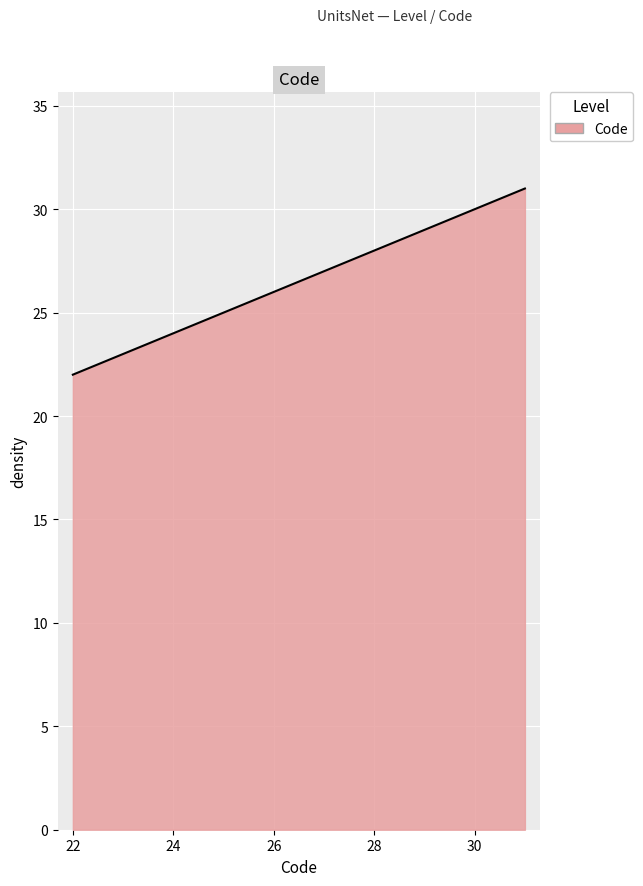

What is the greatest value displayed?

31.0